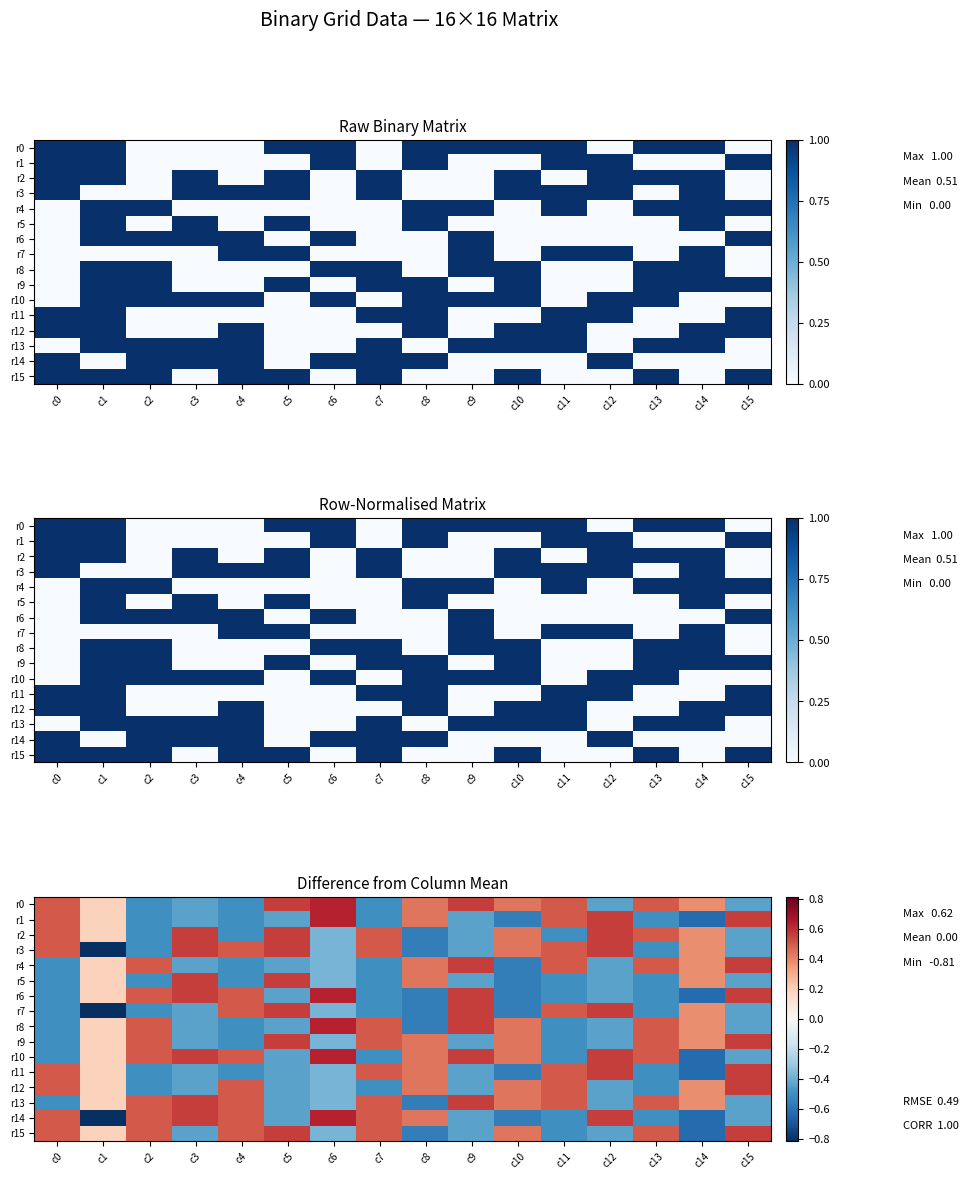

At which category does the chart reach its peak across all series?

c6